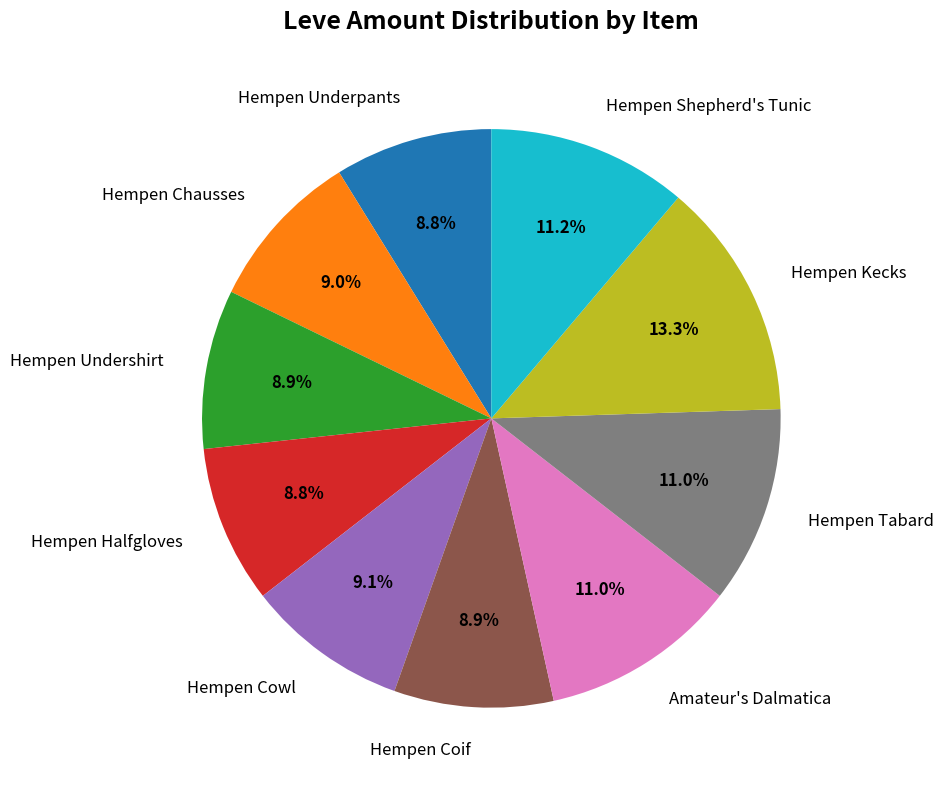

To the nearest percent, what portion does Hempen Cowl represent?

9%